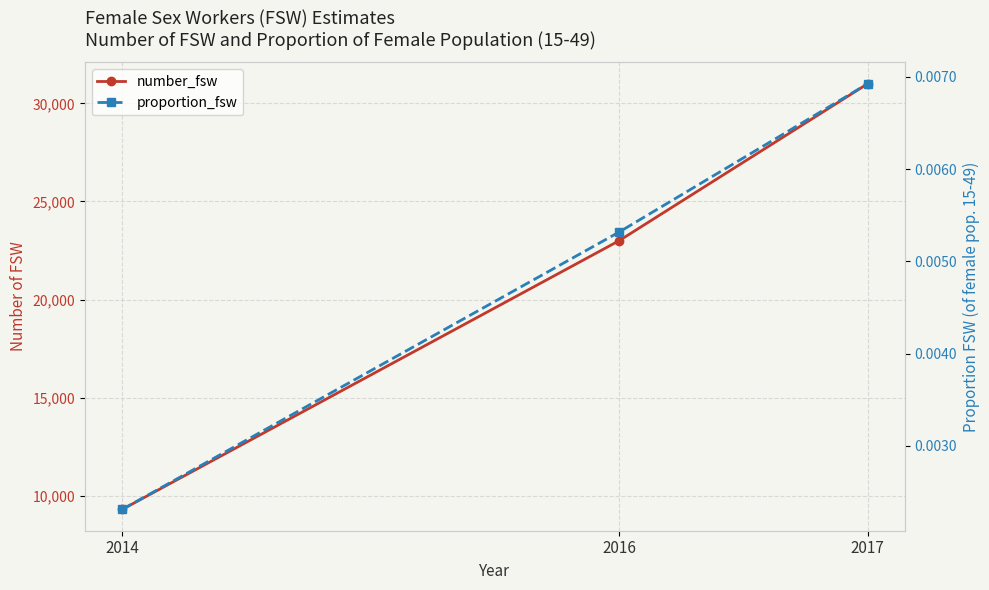

Is it true that proportion_fsw equals 0.0 at 2014?

True